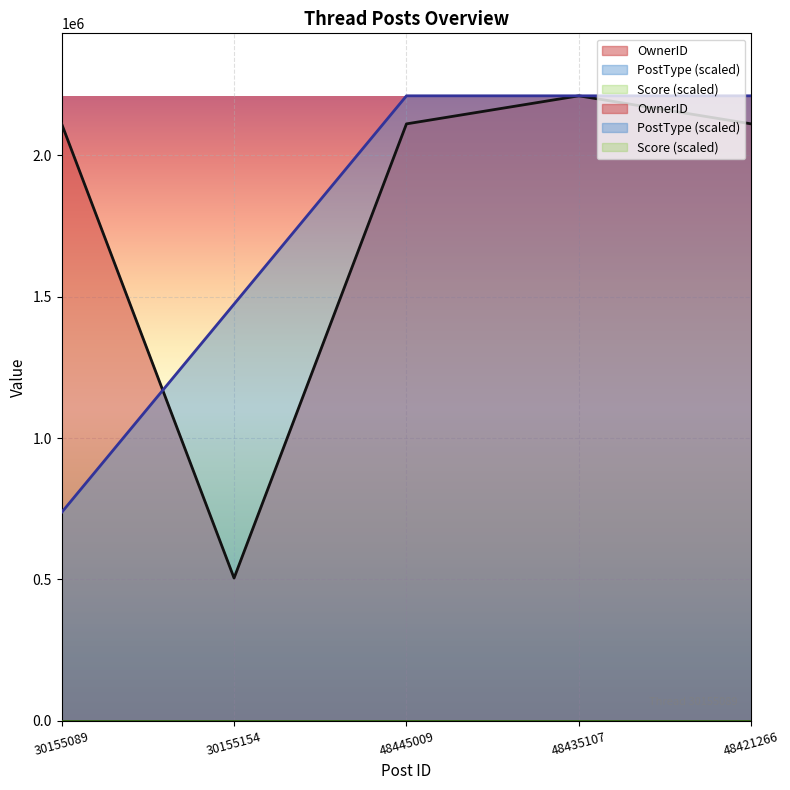

What is the lowest value of the PostType series?

736981.3